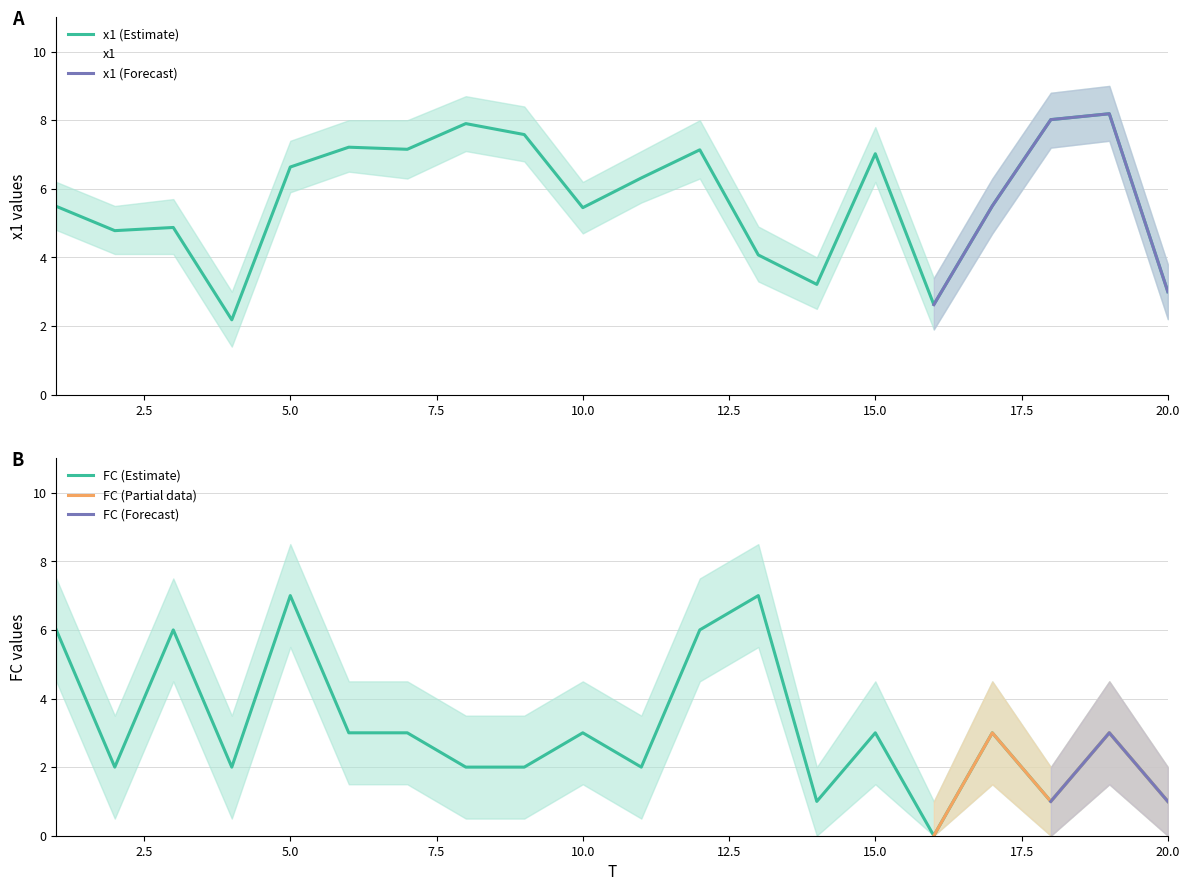

Reading left to right, transcribe all the data shown in this chart.

x1: 1=5.5	2=4.8	3=4.9	4=2.2	5=6.6	6=7.2	7=7.2	8=7.9	9=7.6	10=5.5	11=6.3	12=7.1	13=4.1	14=3.2	15=7.0	16=2.6	17=5.5	18=8.0	19=8.2	20=3.0
FC: 1=6.0	2=2.0	3=6.0	4=2.0	5=7.0	6=3.0	7=3.0	8=2.0	9=2.0	10=3.0	11=2.0	12=6.0	13=7.0	14=1.0	15=3.0	16=0.0	17=3.0	18=1.0	19=3.0	20=1.0